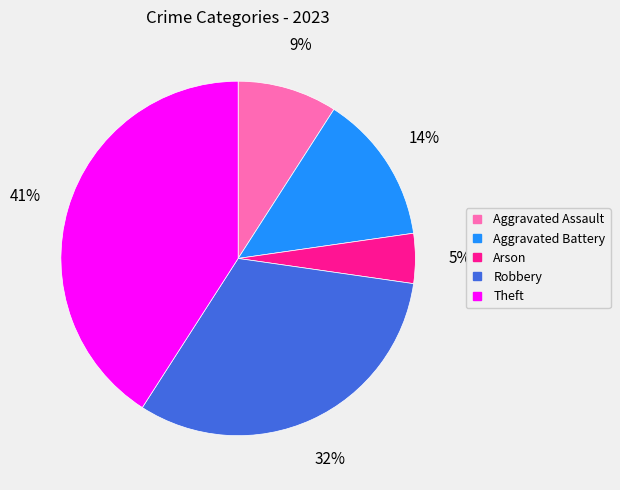

Which slice is the largest?

Theft